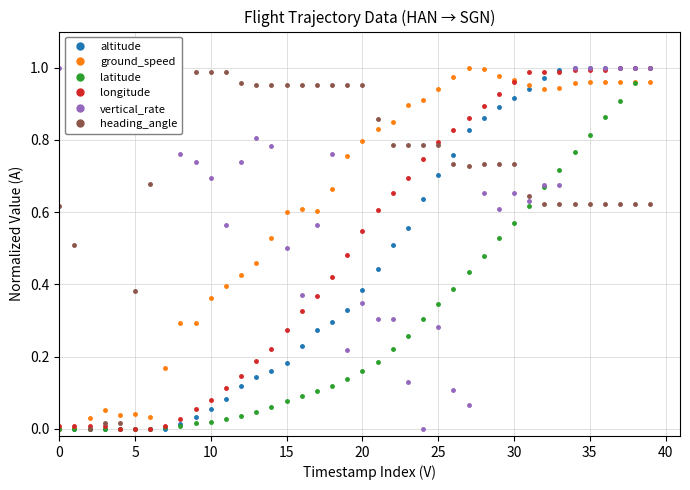

True or false: ground_speed has more than 0 points higher than both neighbors.

True